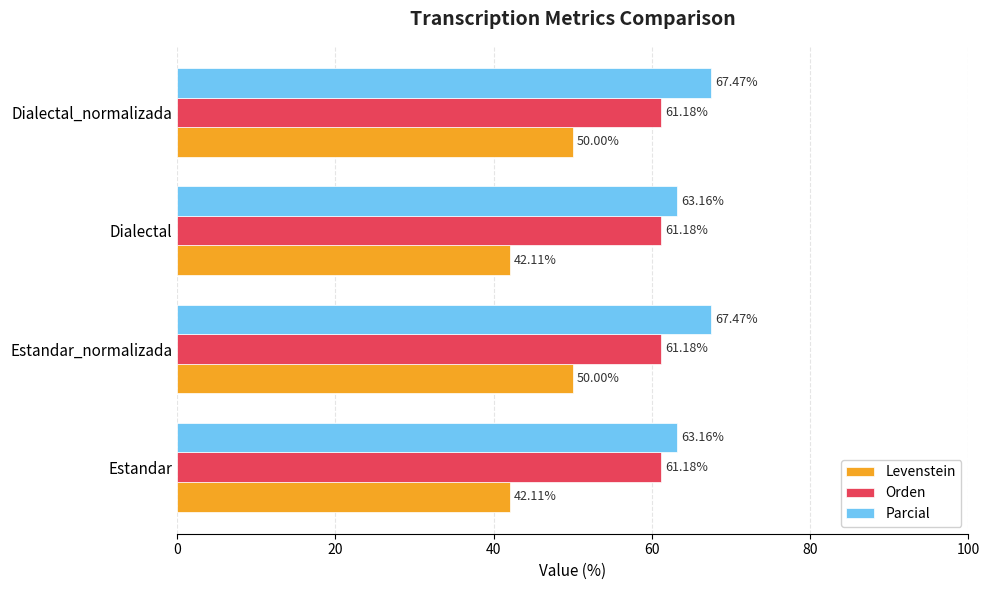

Which series has the largest range (max minus min)?

Levenstein